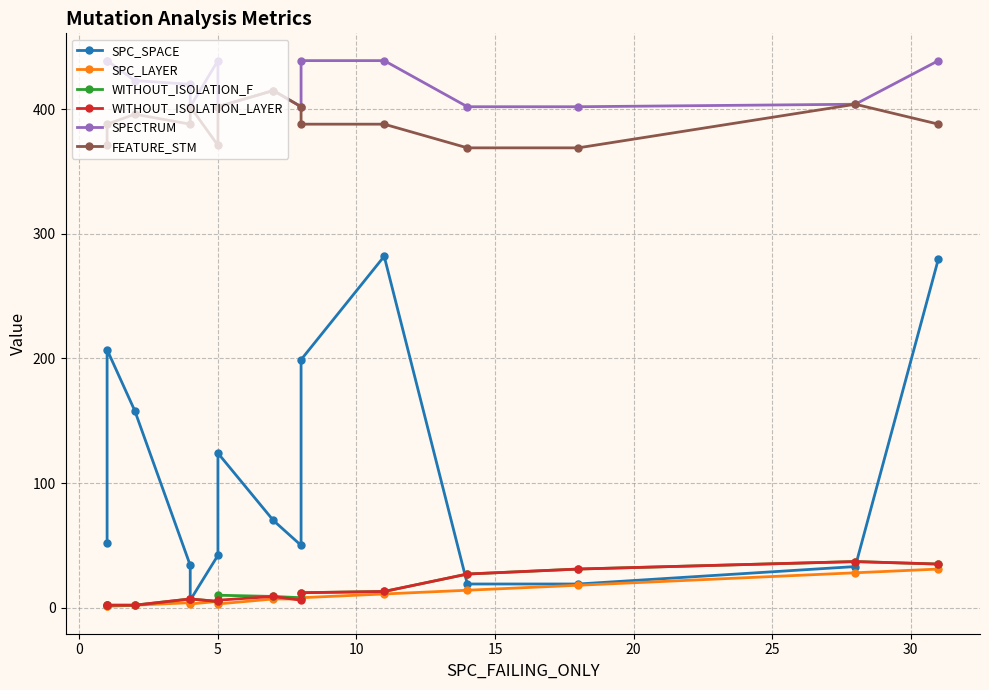

True or false: SPECTRUM and FEATURE_STM cross at least once.

False